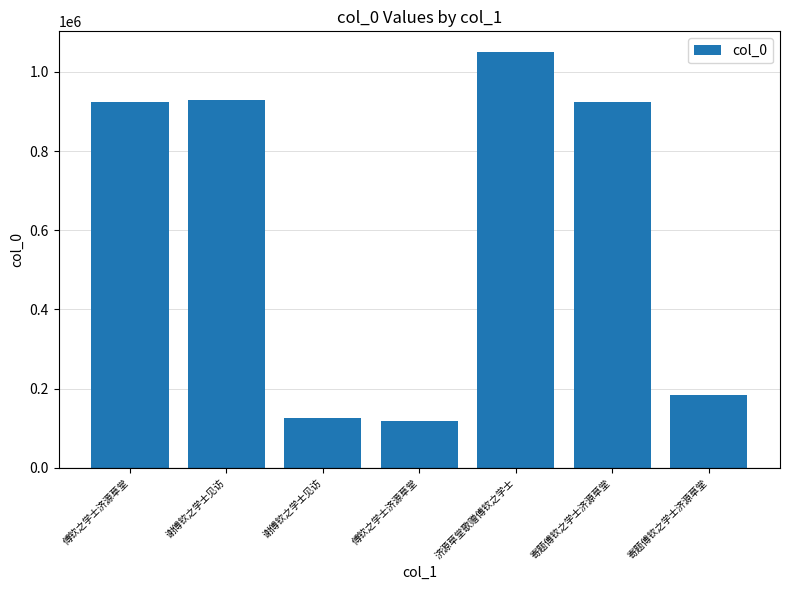

At which label is the value closest to 583719?

寄题傅钦之学士济源草堂